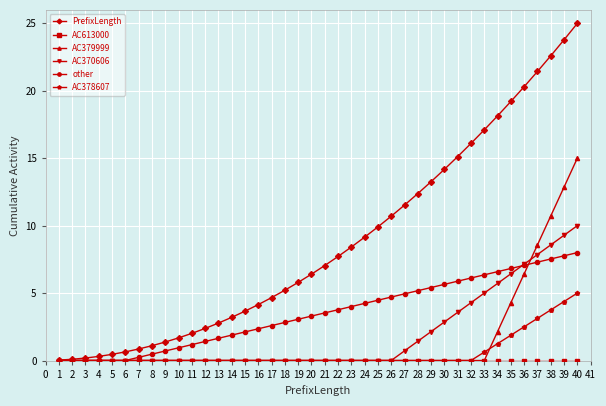

At which category is the sum across all series the highest?

40